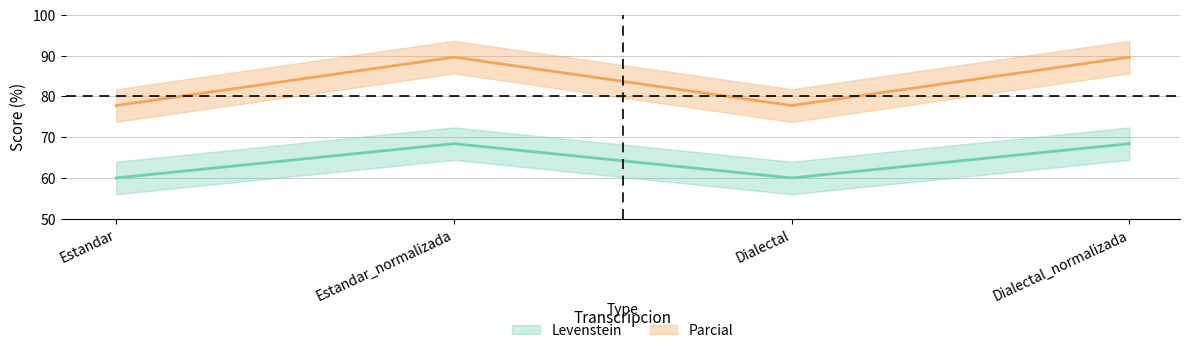

What is the total value across all series at Estandar_normalizada?

158.1